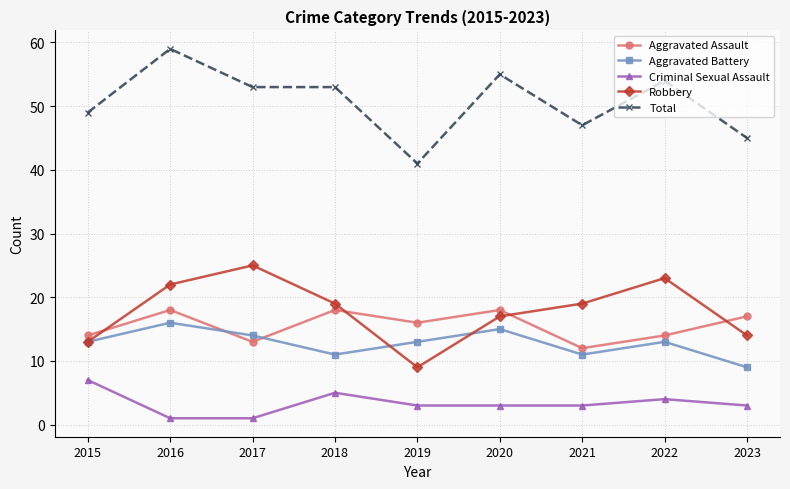

The Total series shows 83 at 2015. True or false?

False